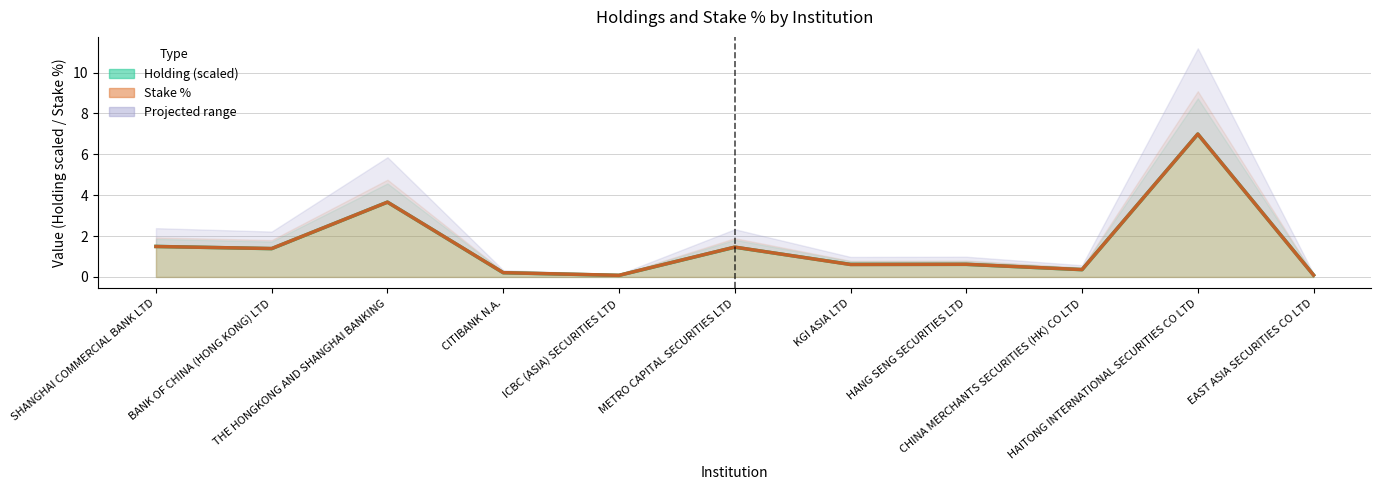

How many interior local valleys does the Holding series have?

4